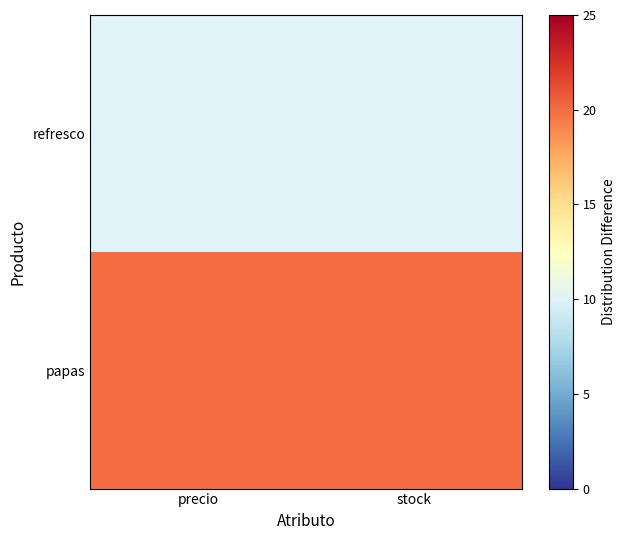

Between precio and stock, which is larger?

precio